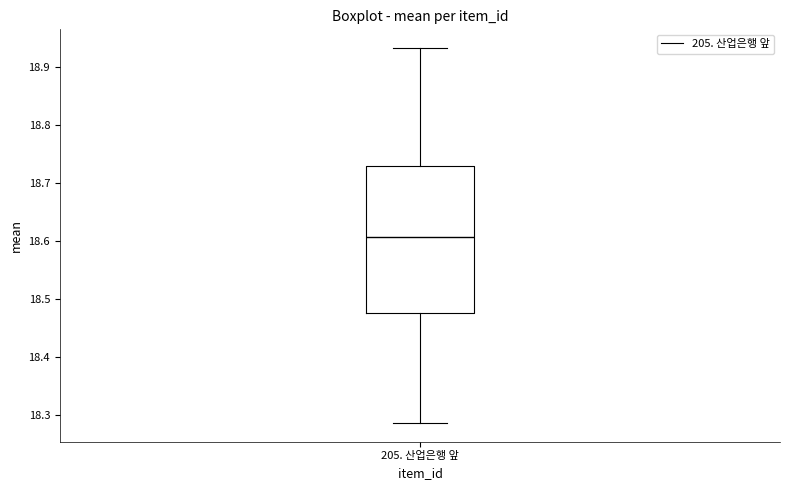

Transcribe this box plot: give where the median line is, the range the box spans, and where the two whiskers end, as read against the y-axis. The values are not printed on the chart, so give them approximately, as read against the axis.

median 18.61, box 18.48 to 18.73, whiskers 18.29 to 18.93